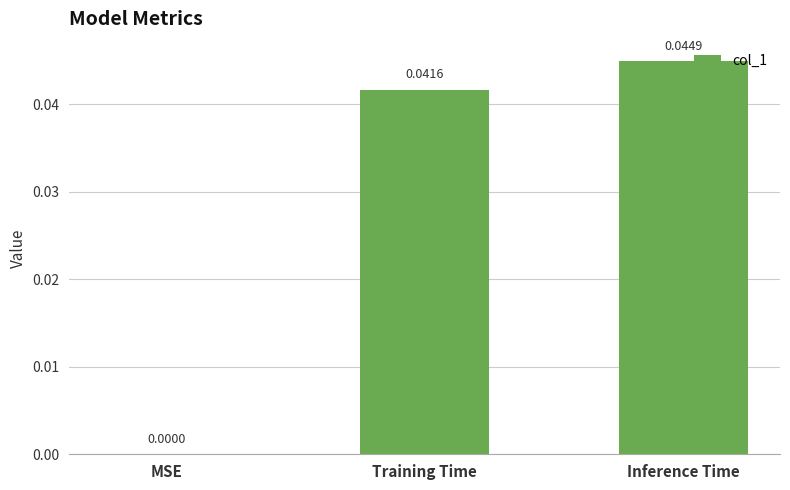

Is it true that the value at Training Time is 0.1?

False